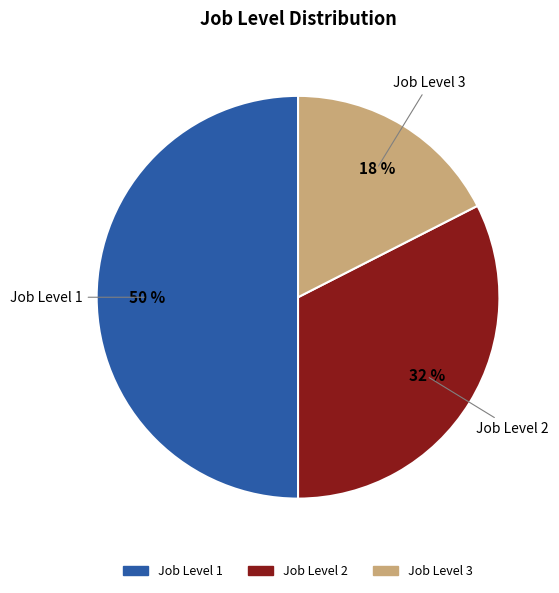

To the nearest percent, what is the difference between the largest and smallest slice percentages?

32%